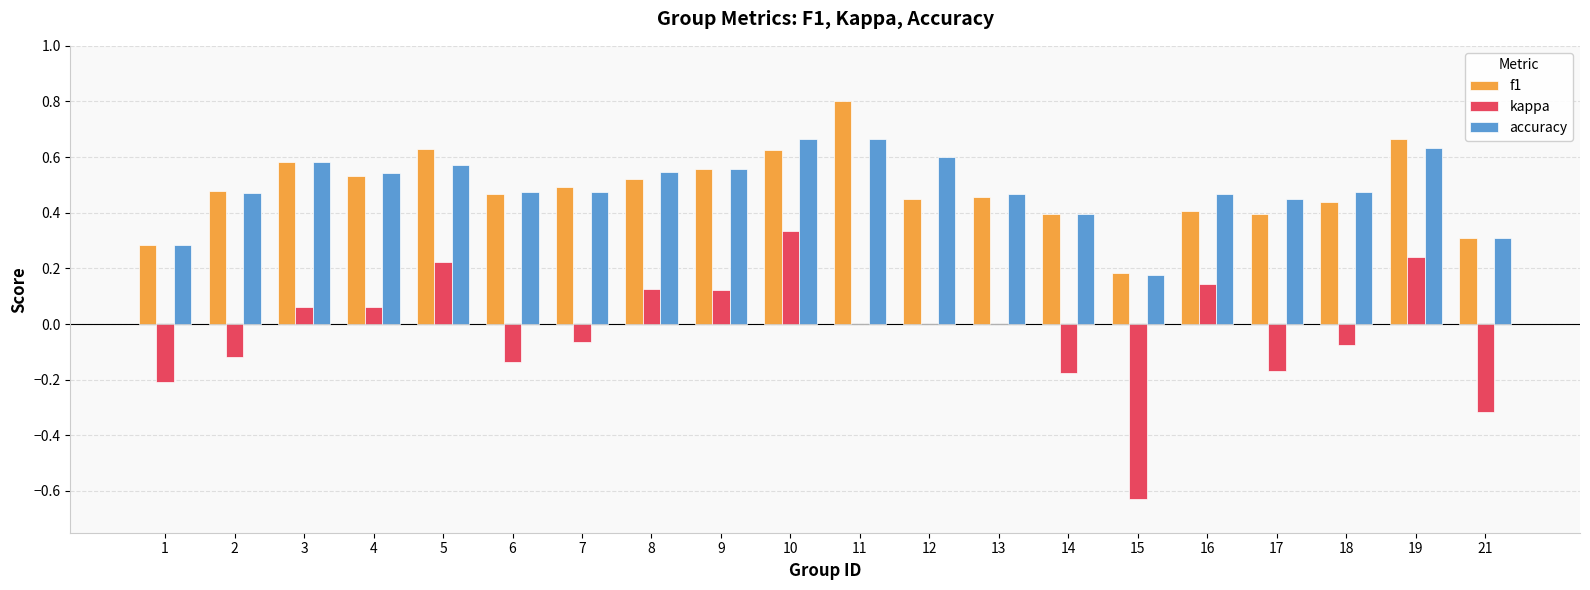

Is the value of kappa at 11 greater than the value of accuracy at 3?

No